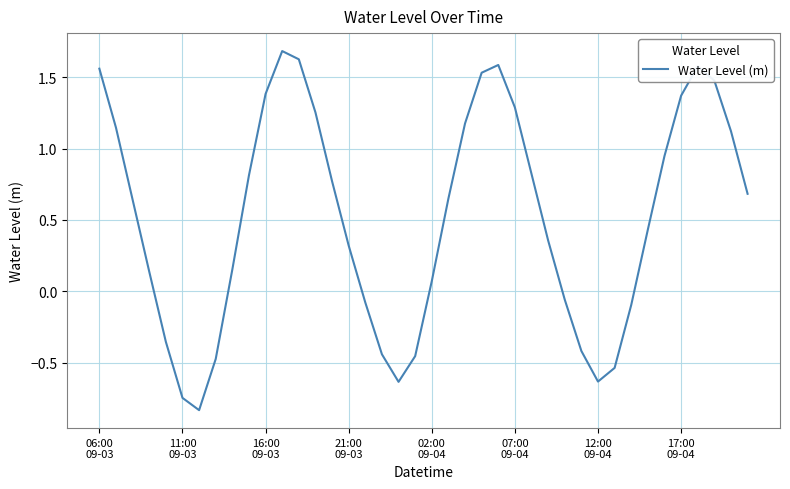

What is the difference between the maximum and minimum values?

2.5